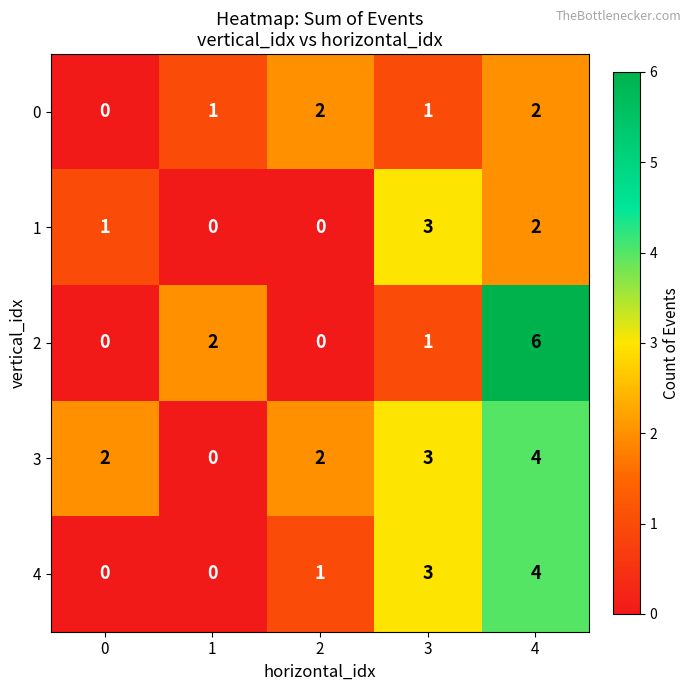

Count the number of categories in the chart.

5